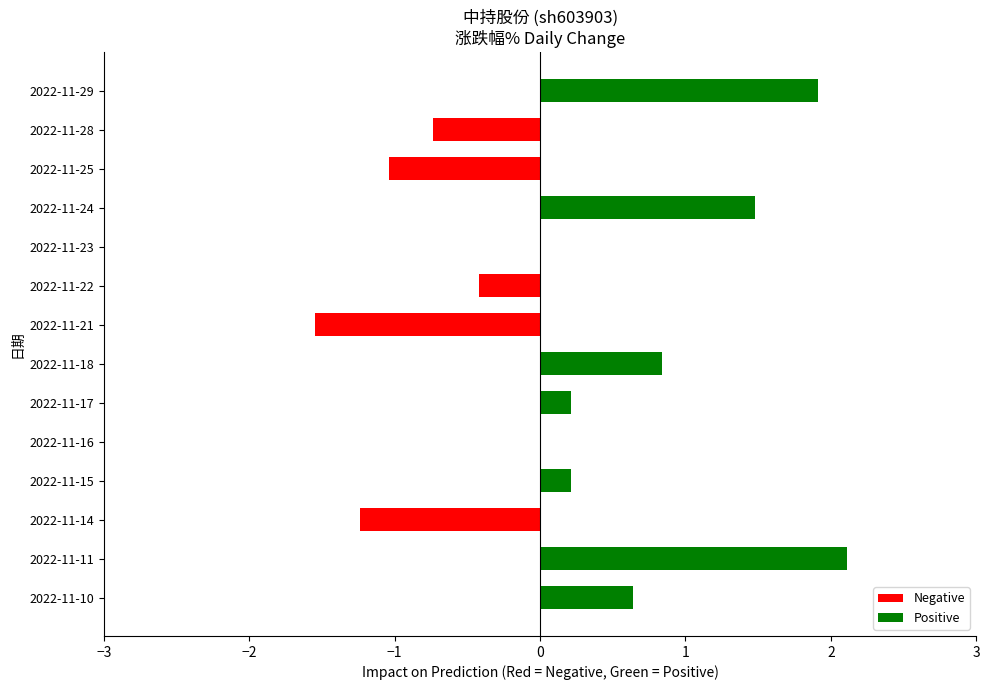

Count the number of data series in this chart.

1